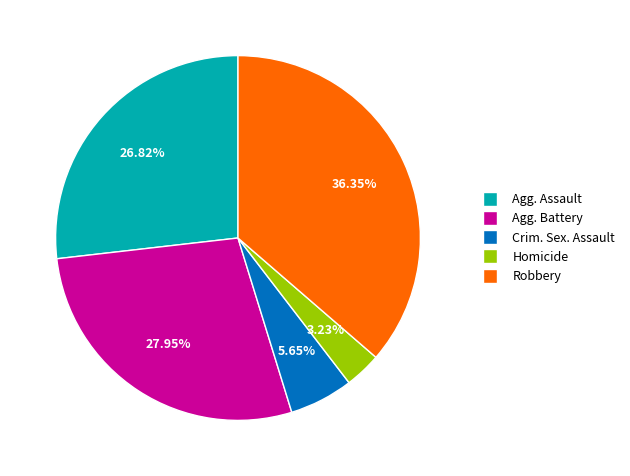

Is there any slice that represents more than half of the pie?

No